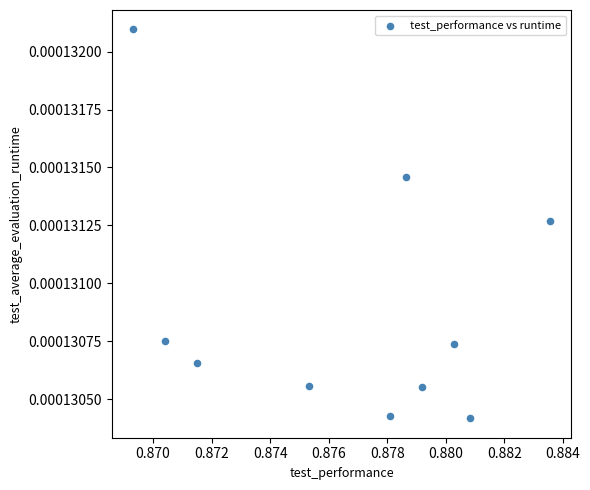

What is the average X value?

0.9